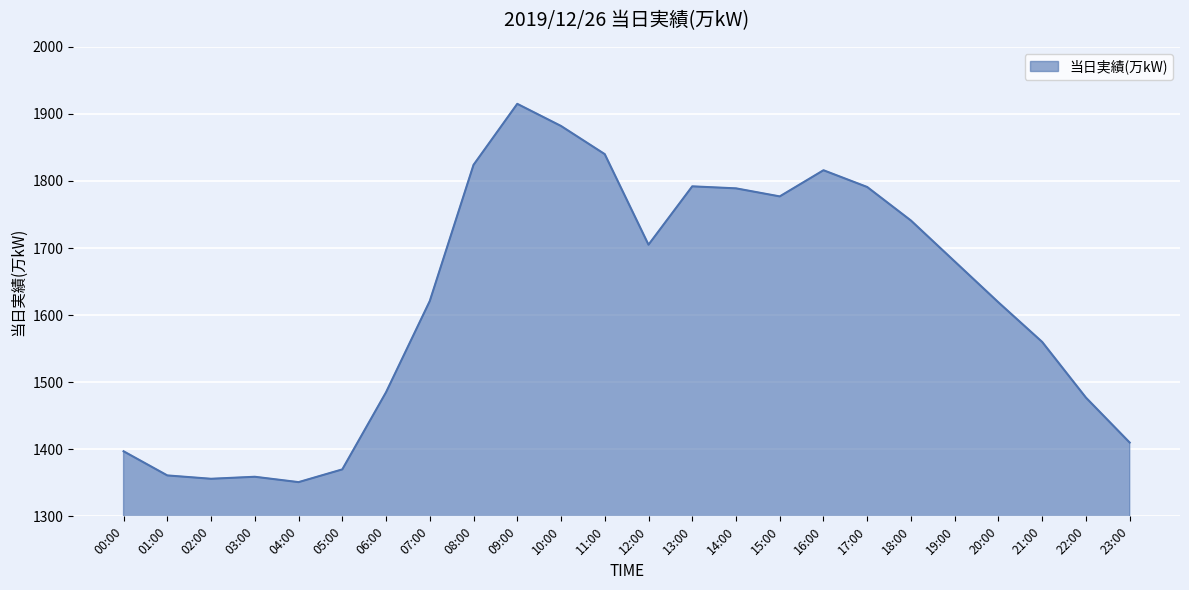

What is the change in value from 09:00 to 20:00?

-296